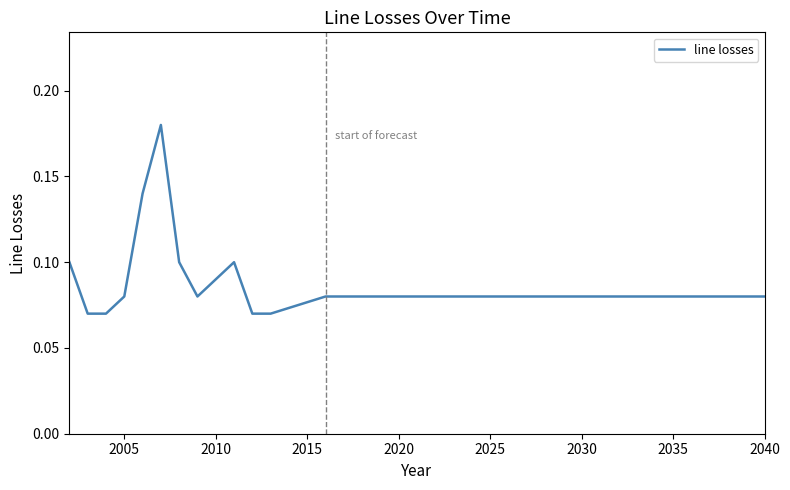

Reading right to left, extract all data points from this chart.

0.1	0.1	0.1	0.1	0.1	0.1	0.1	0.1	0.1	0.1	0.1	0.1	0.1	0.1	0.1	0.1	0.1	0.1	0.1	0.1	0.1	0.1	0.1	0.1	0.1	0.1	0.1	0.1	0.1	0.1	0.1	0.2	0.1	0.1	0.1	0.1	0.1